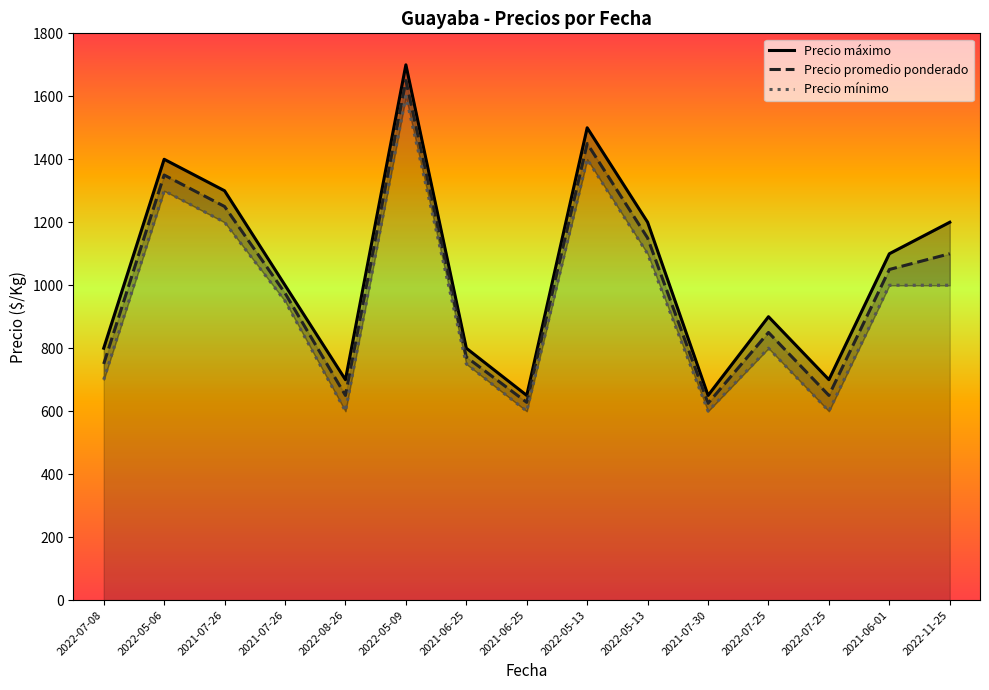

The value of Precio máximo at 2021-06-25 is 341. True or false?

False